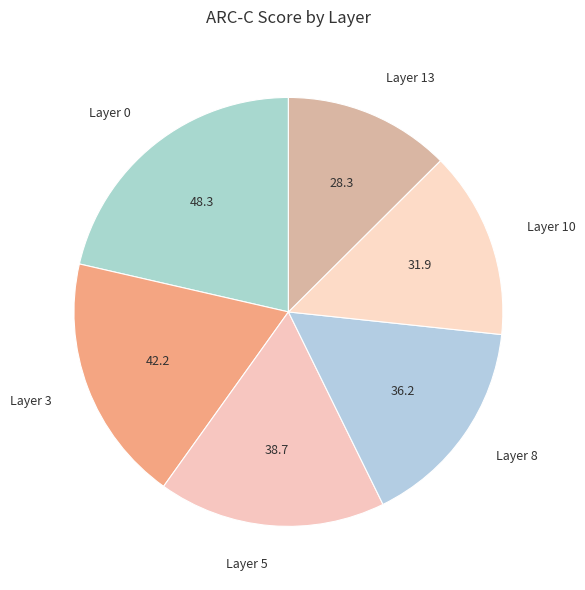

How many slices are in this pie chart?

6